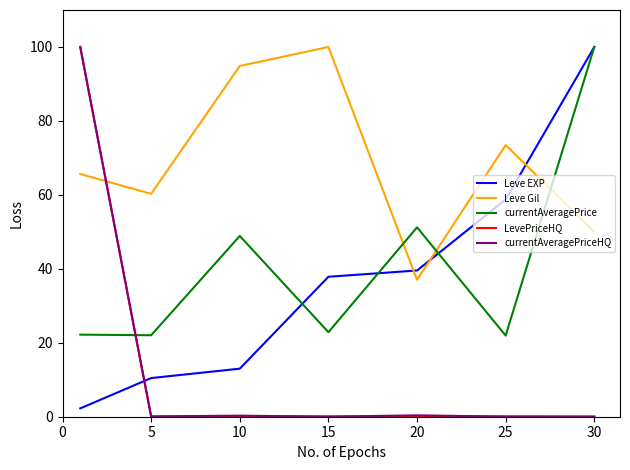

How many lines are shown in the chart?

5